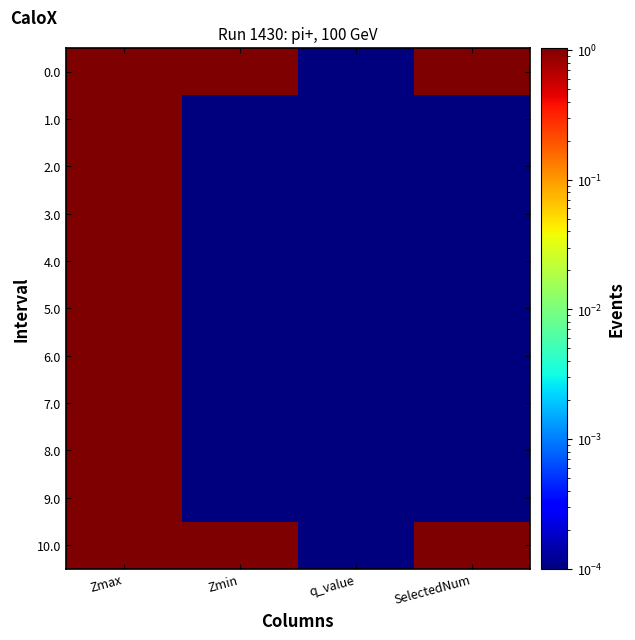

What is the total value across all series at Zmin?

2.1